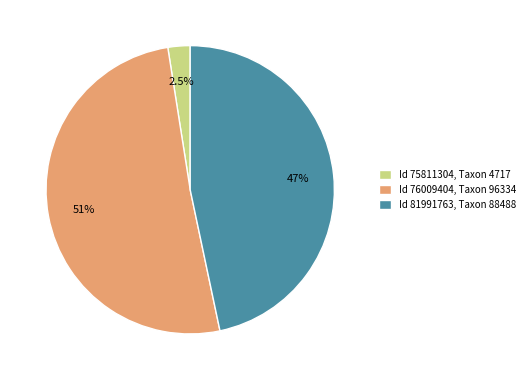

Rank the categories by value from highest to lowest.

Id 76009404, Taxon 96334, Id 81991763, Taxon 88488, Id 75811304, Taxon 4717